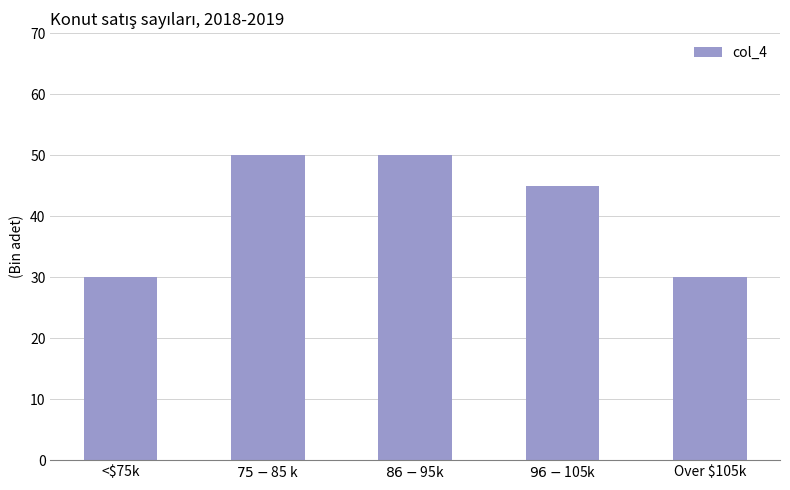

Reading right to left, extract all data points from this chart.

30	45	50	50	30